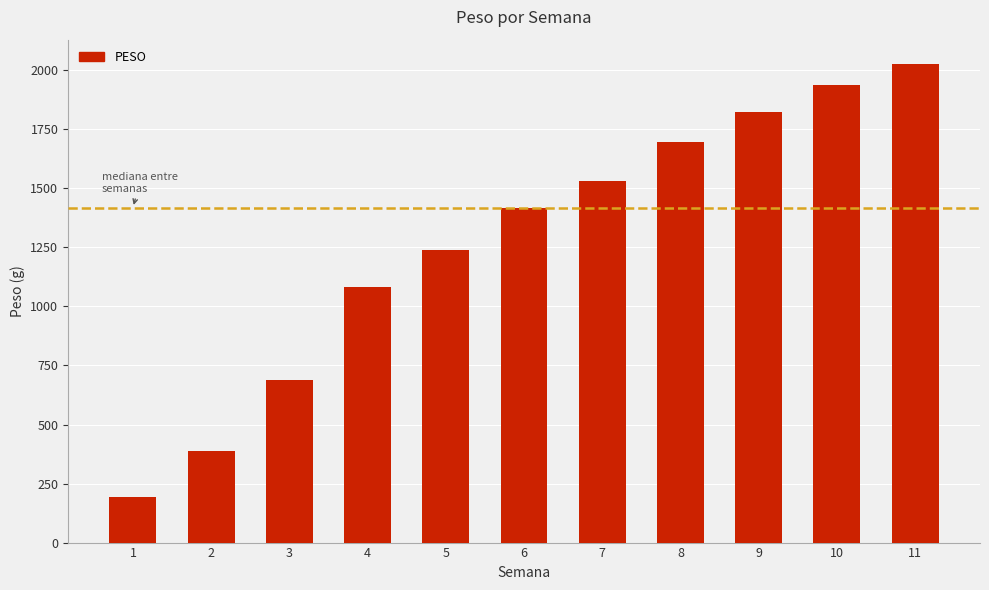

Between 9 and 6, which is larger?

9